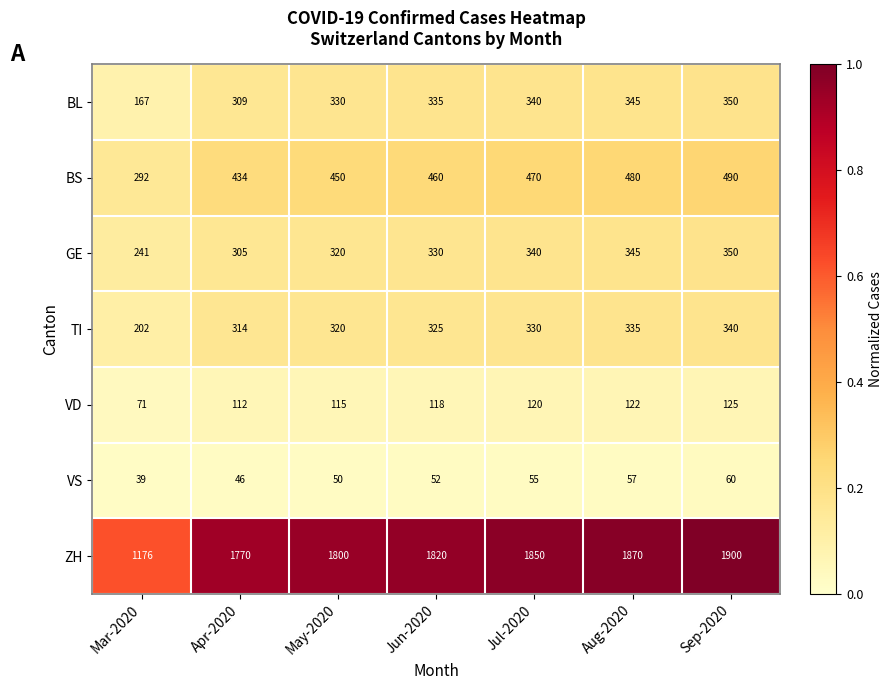

What is the approximate value of BS at Jul-2020?

470